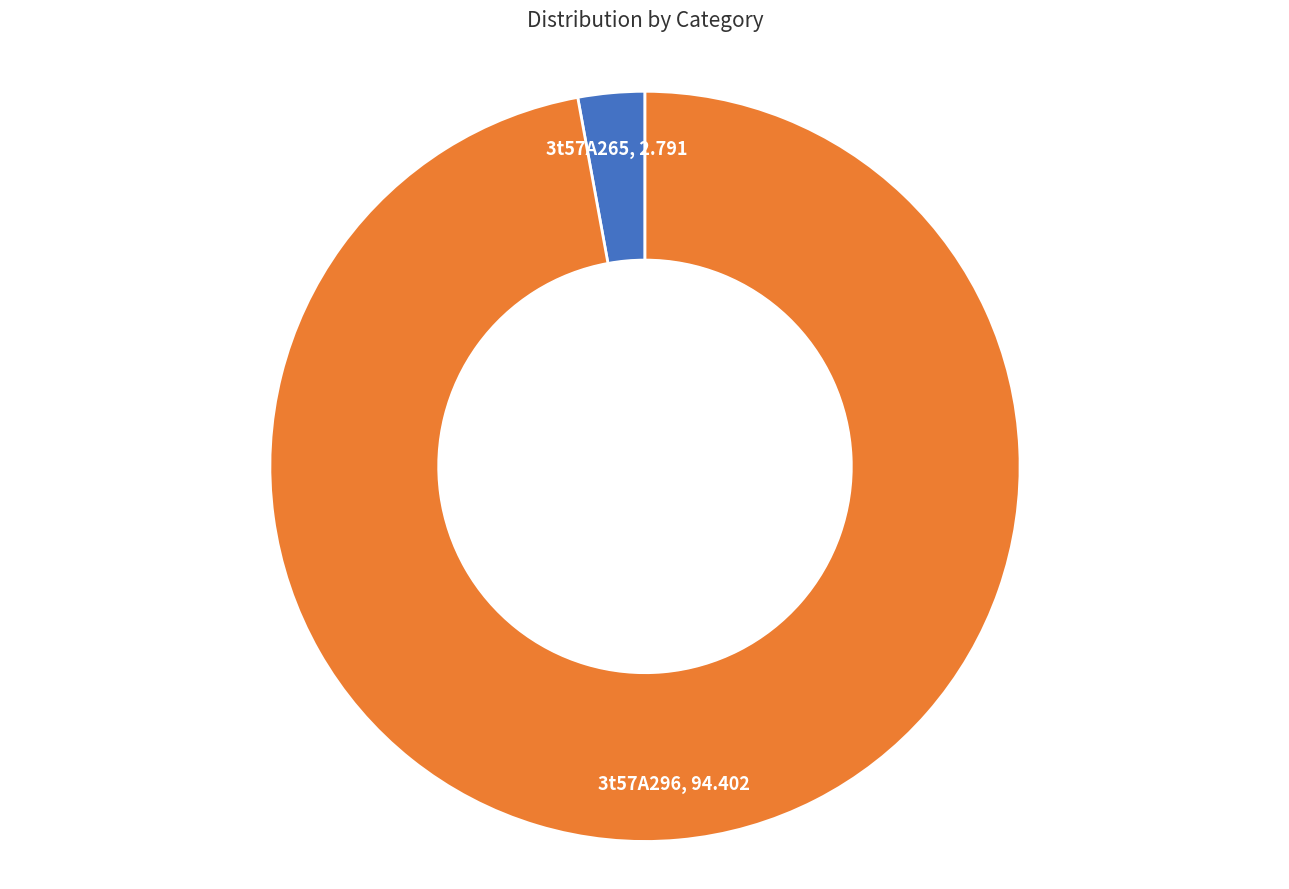

How many segments does this pie chart have?

2